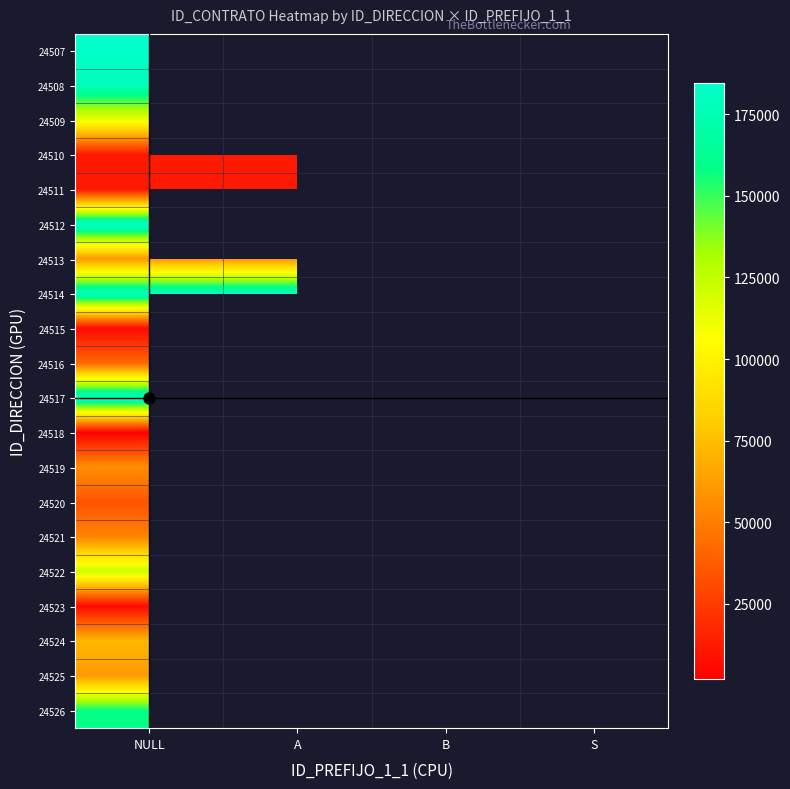

The 24524 series shows 121453.4 at NULL. True or false?

False